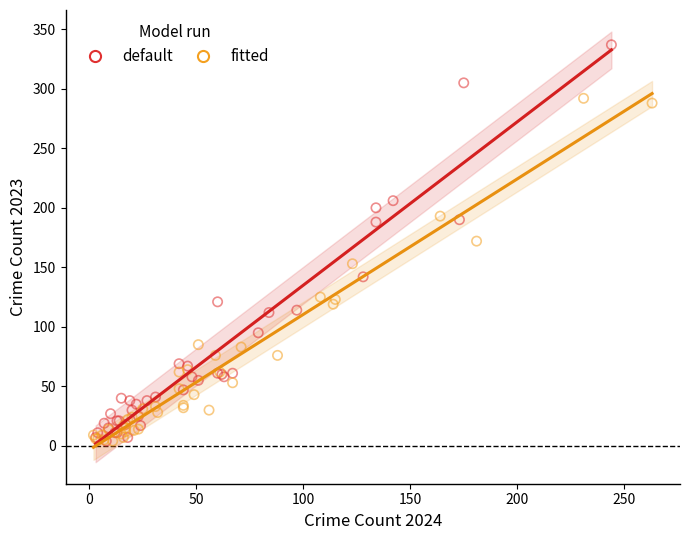

Which series has the largest Y range (max minus min)?

default